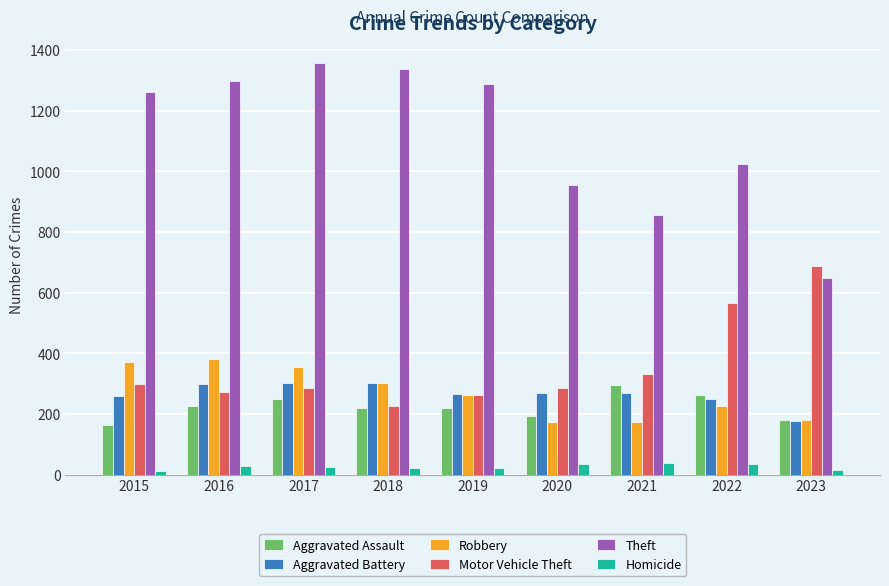

What is the spread (max minus min) of values at 2022?

987